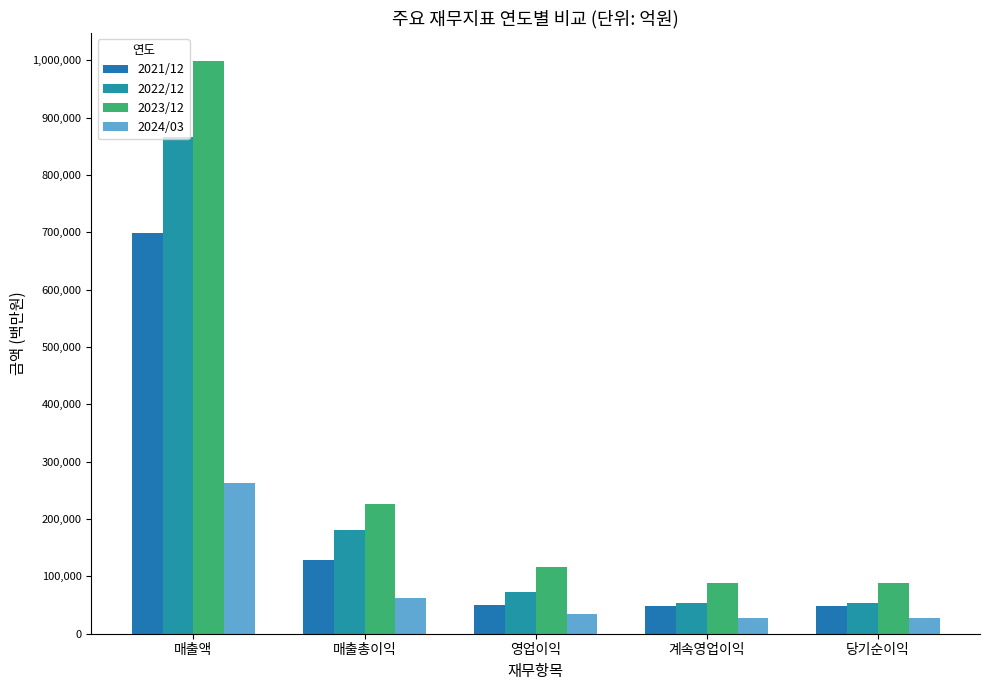

At which category is the sum across all series the highest?

매출액